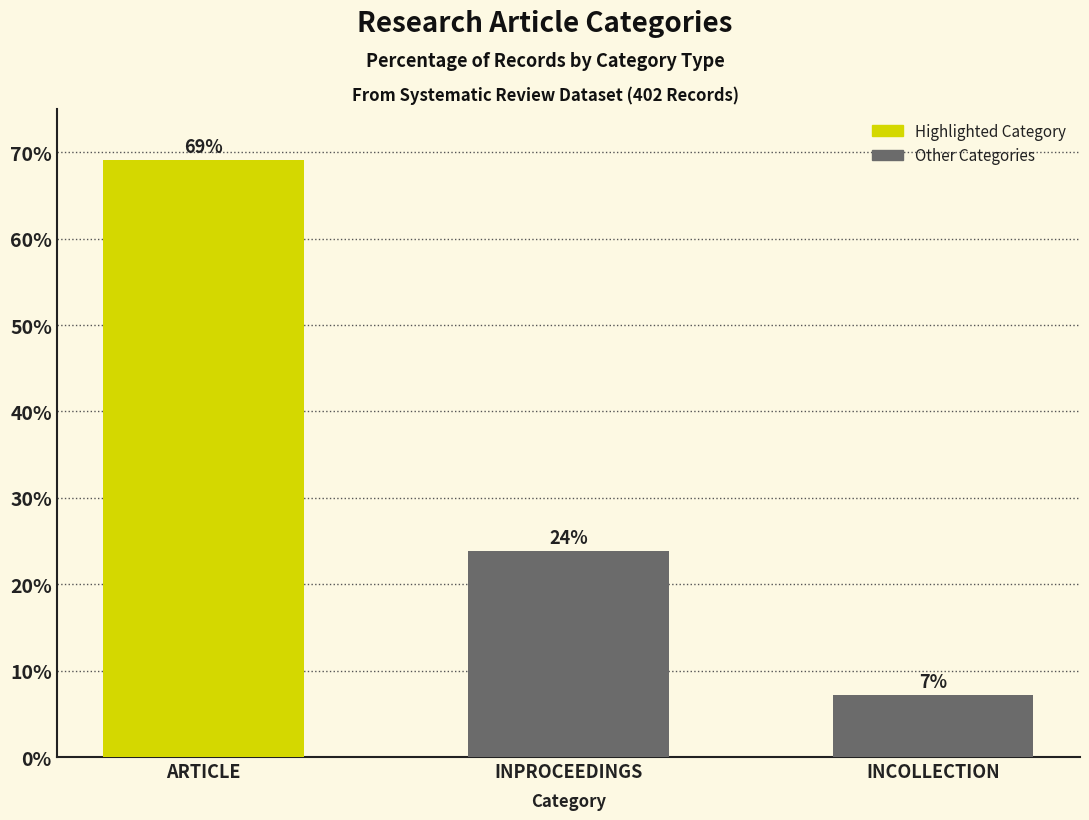

Reading left to right, list all the values displayed in this chart.

69.0	23.8	7.1